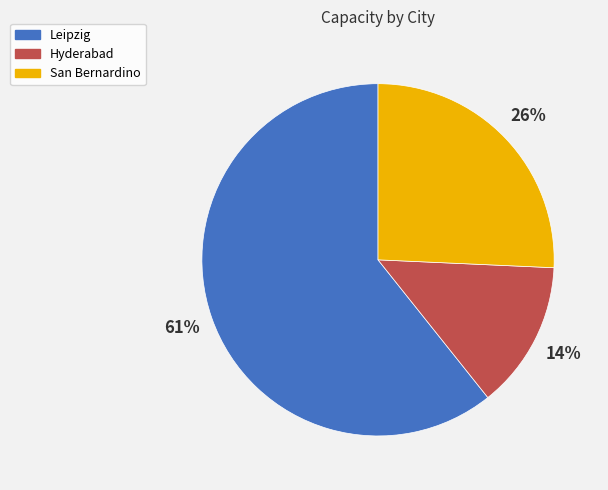

Between Leipzig and Hyderabad, which is larger?

Leipzig